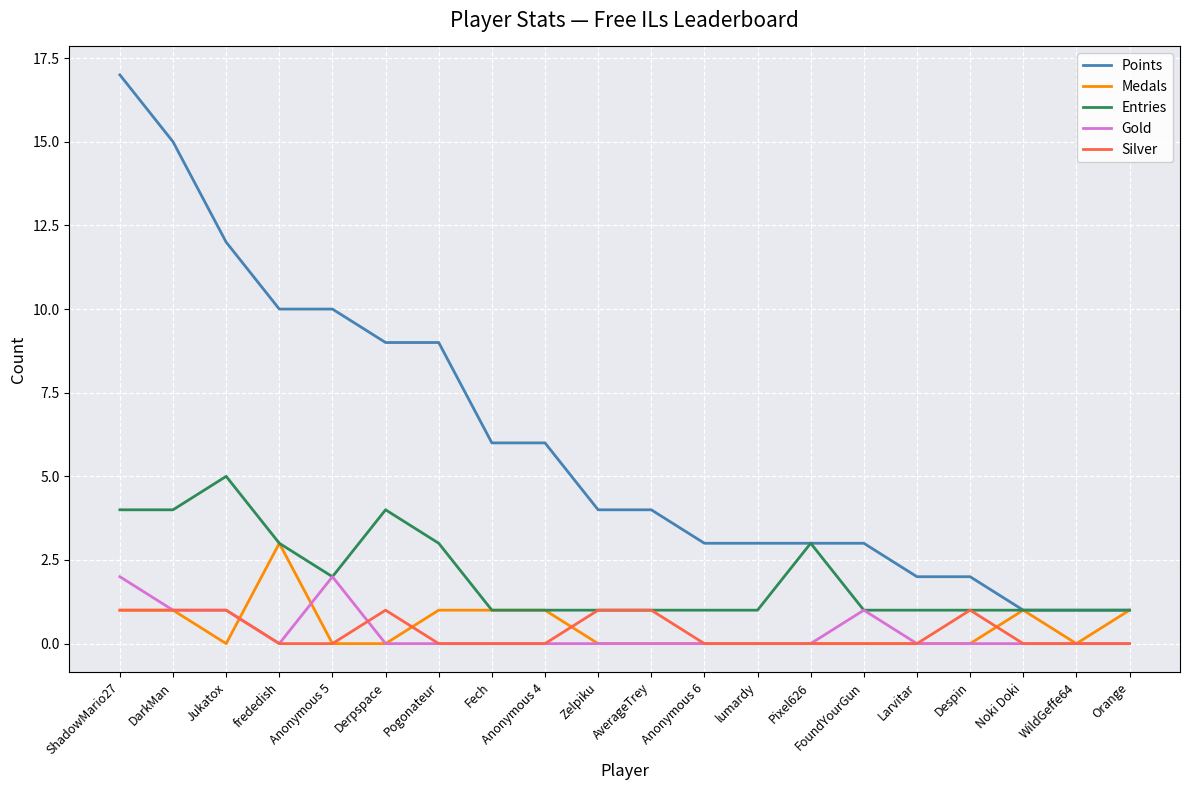

True or false: Points and Silver cross at least once.

False